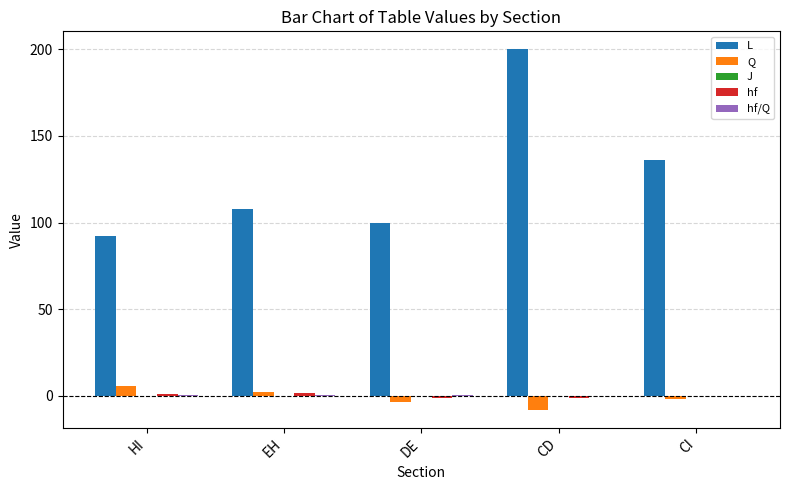

Which label corresponds to the largest value in the chart?

CD